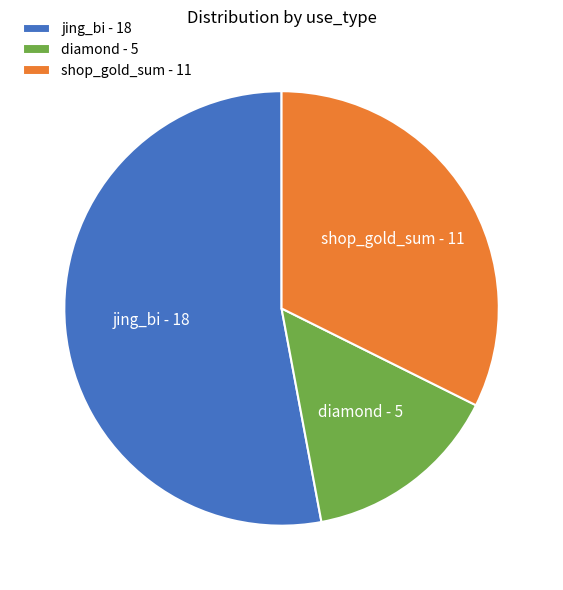

What is the ratio of the value at jing_bi to the value at diamond?

3.6